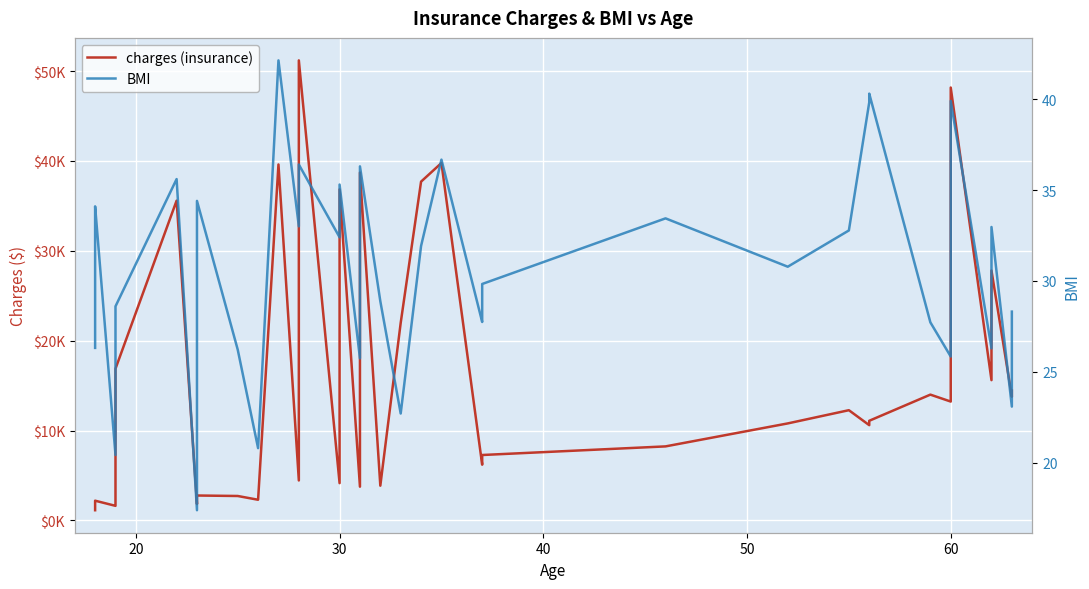

How many values in the BMI series exceed 30?

20